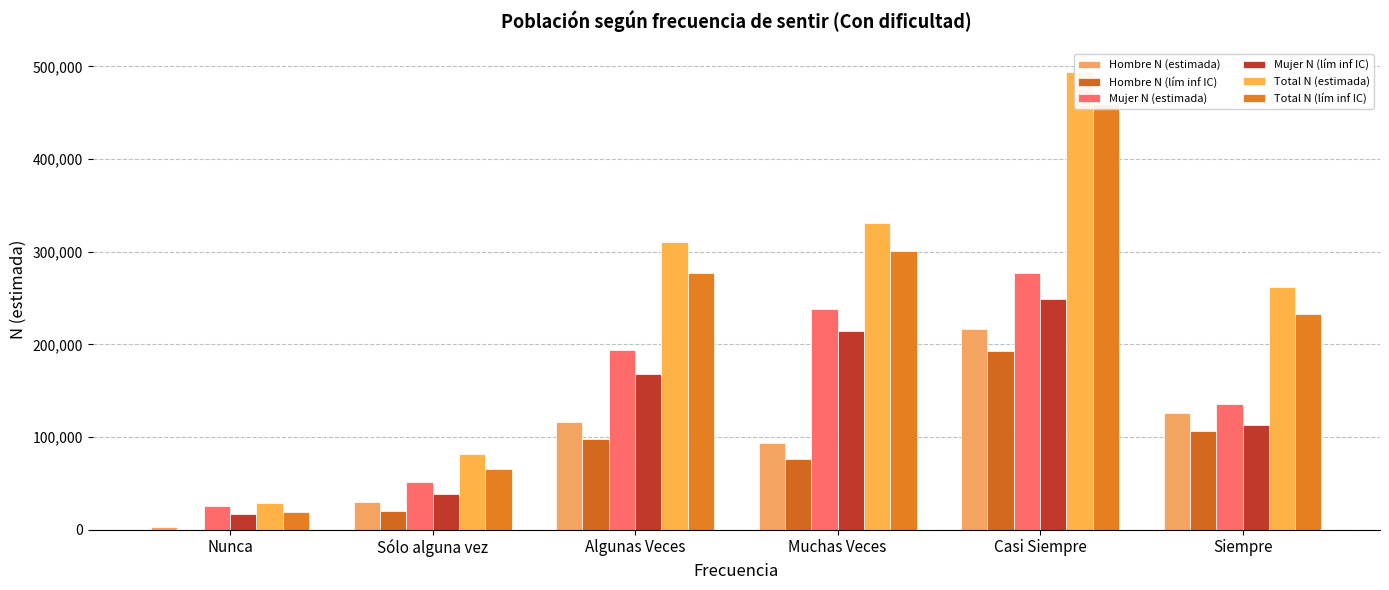

What is the greatest value displayed?

494350